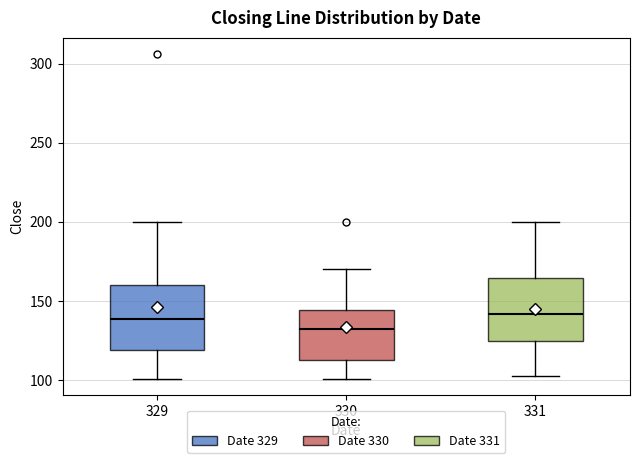

Which box's median line is the lowest?

330